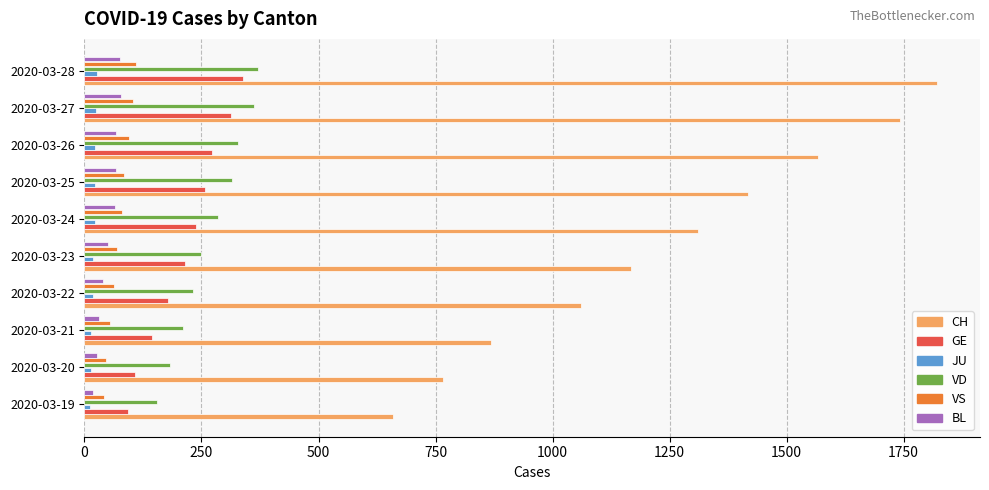

List the series in order of their peak value, lowest first.

JU, BL, VS, GE, VD, CH